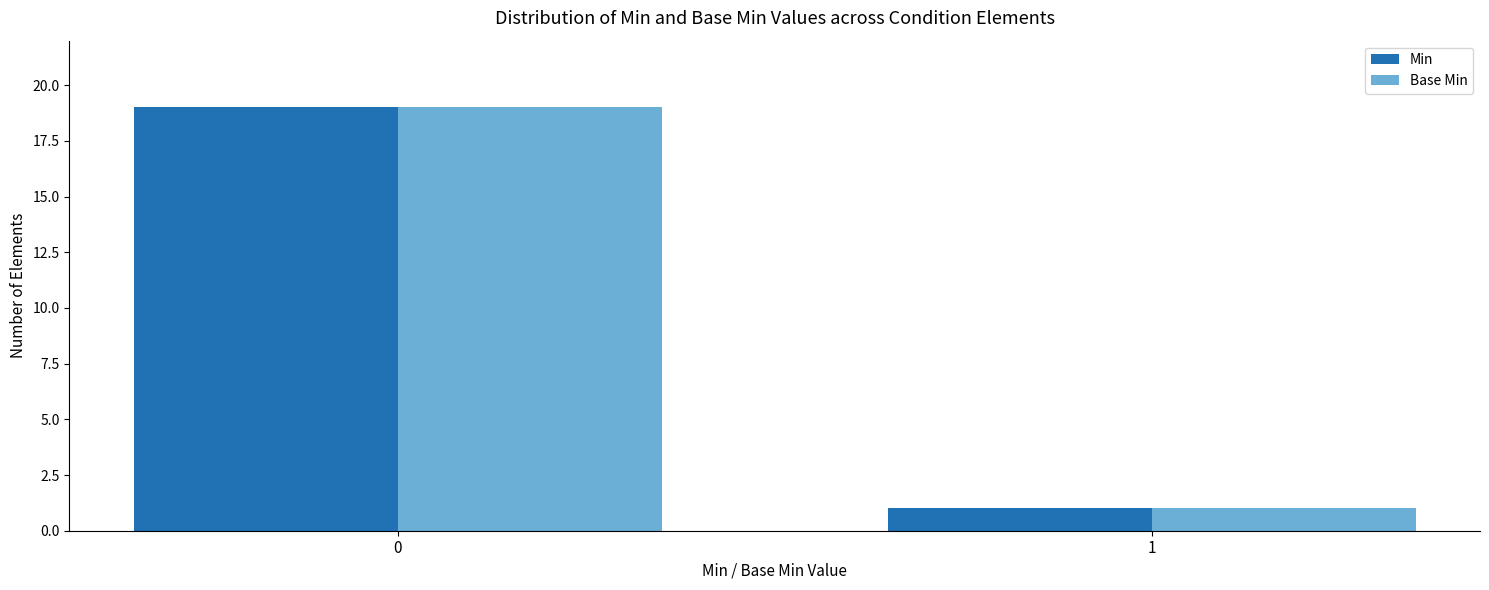

Are the bars horizontal?

No